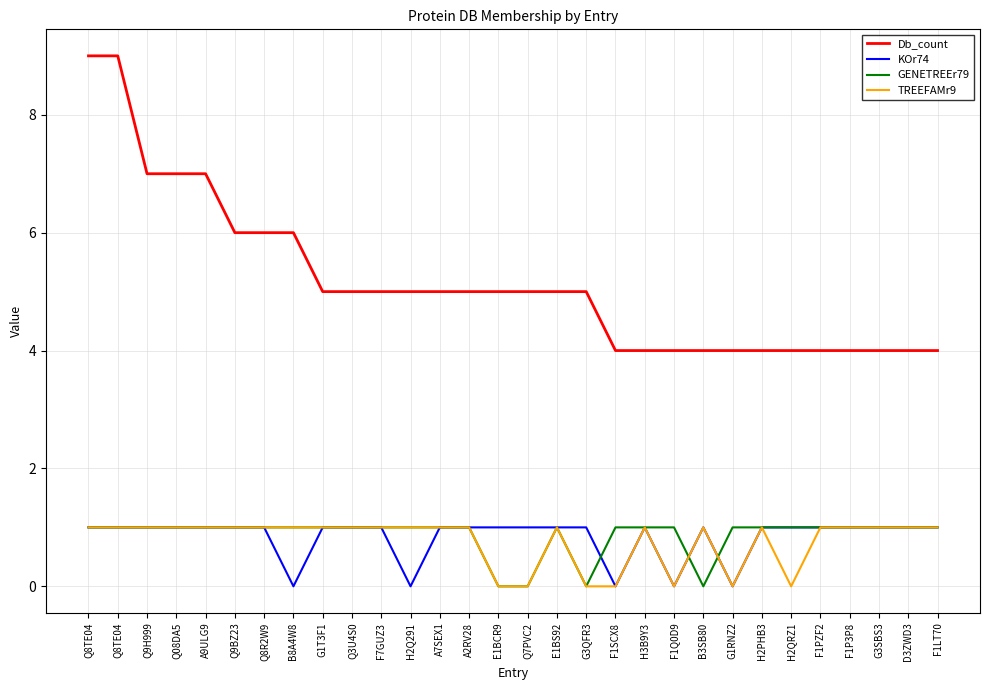

How many interior local peaks does the GENETREEr79 series have?

1